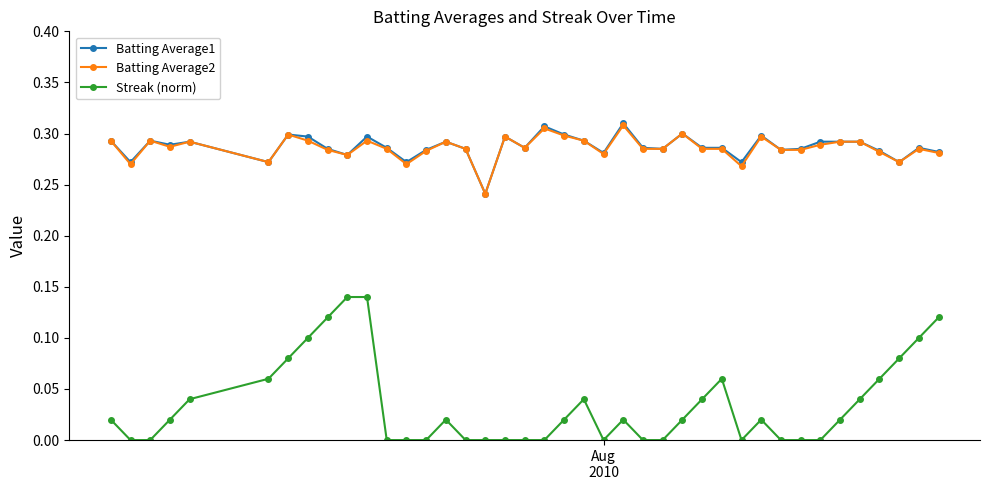

Does the chart have visible grid lines?

No